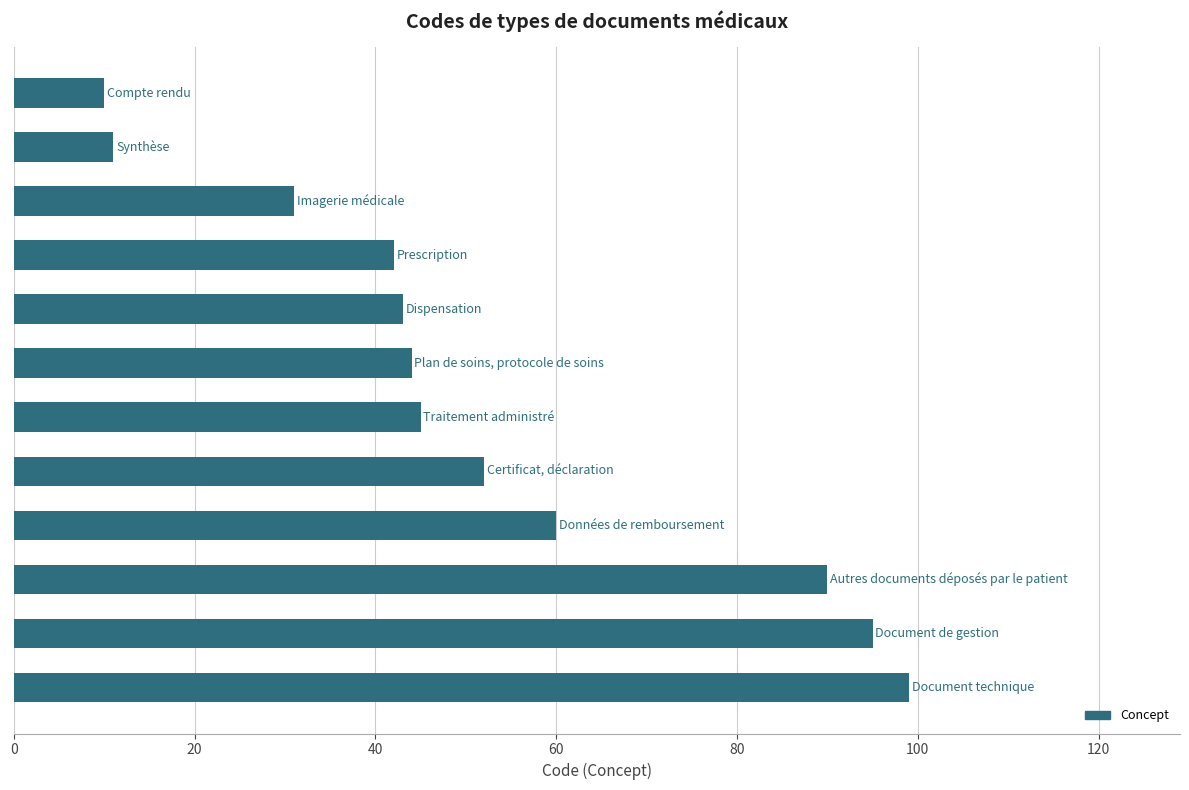

What is the difference between the second highest and second lowest values?

84